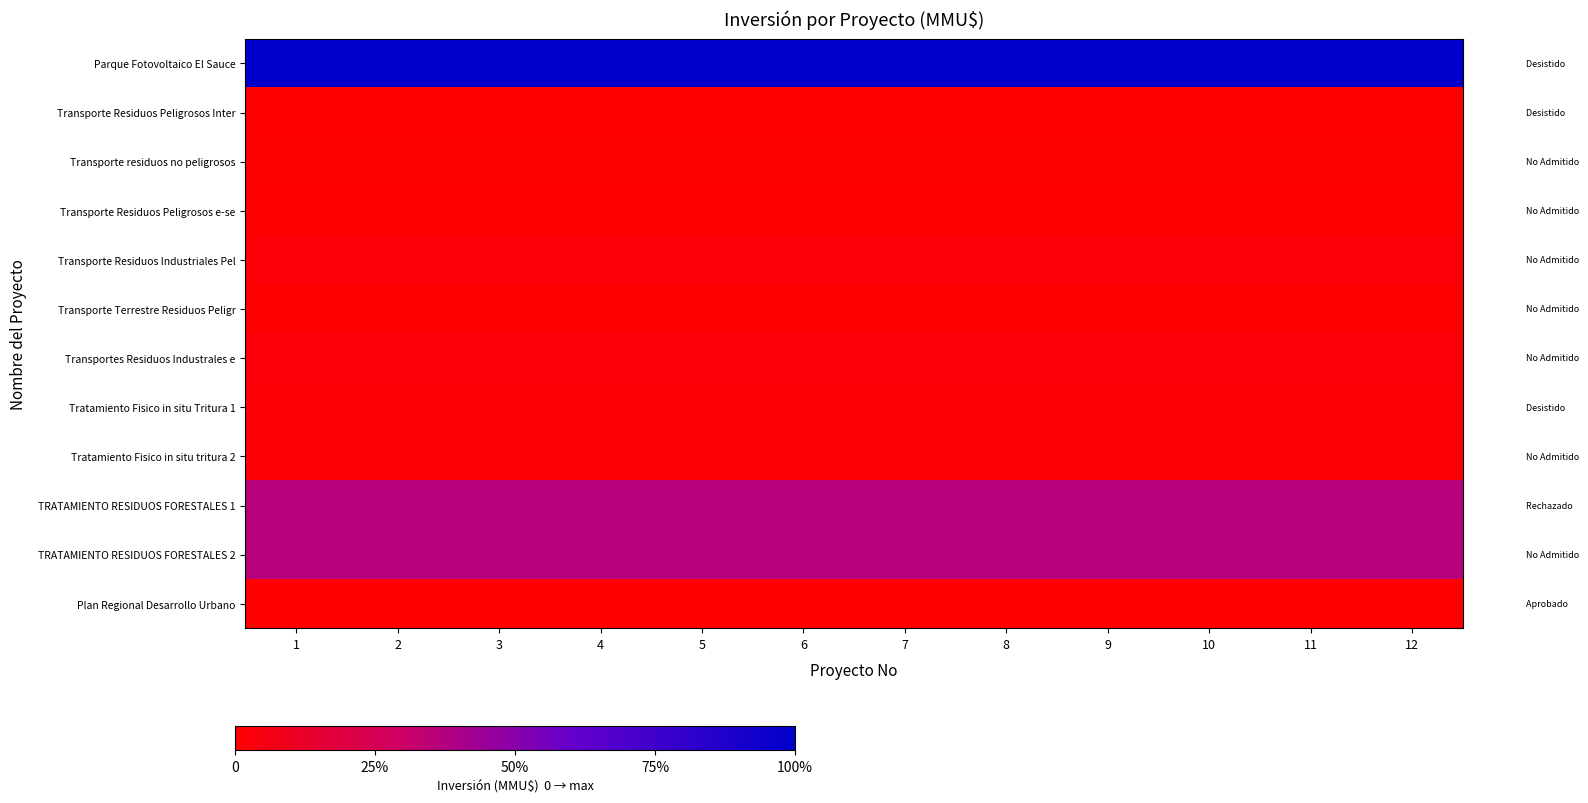

How many categories are shown in the chart?

12